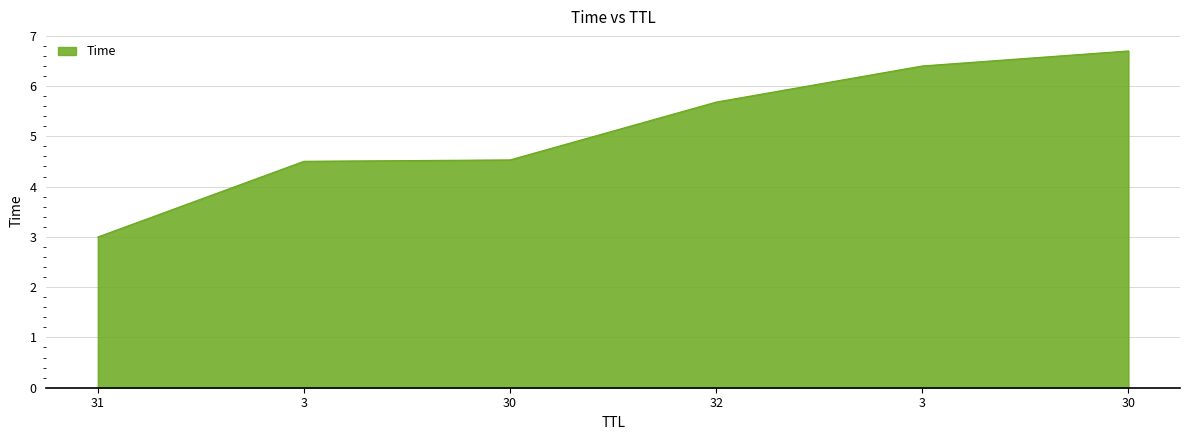

Reading left to right, transcribe all the data shown in this chart.

3.0	4.5	4.5	5.7	6.4	6.7